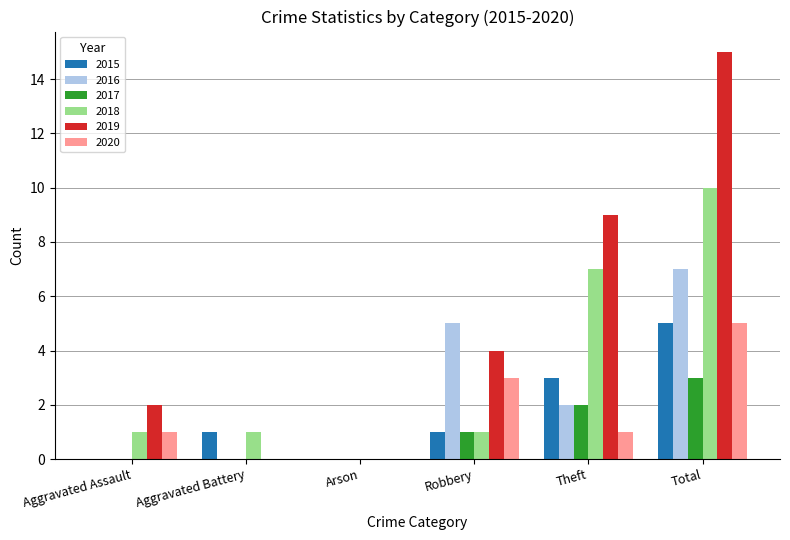

At which category does the chart reach its peak across all series?

Total